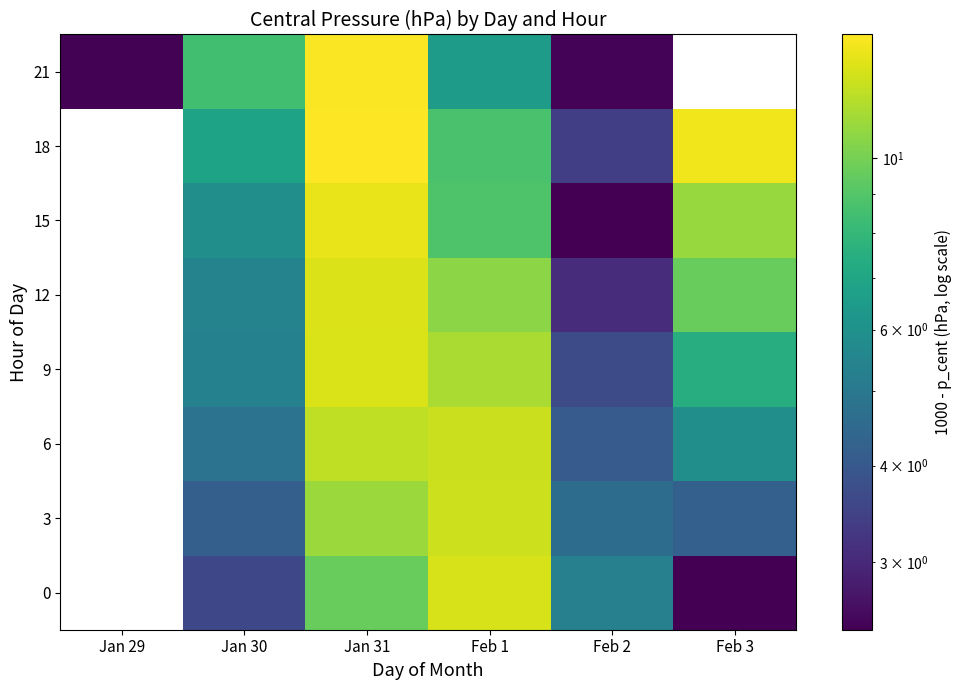

At Jan 31, list the series in order from smallest to largest.

0, 3, 6, 9, 12, 15, 21, 18